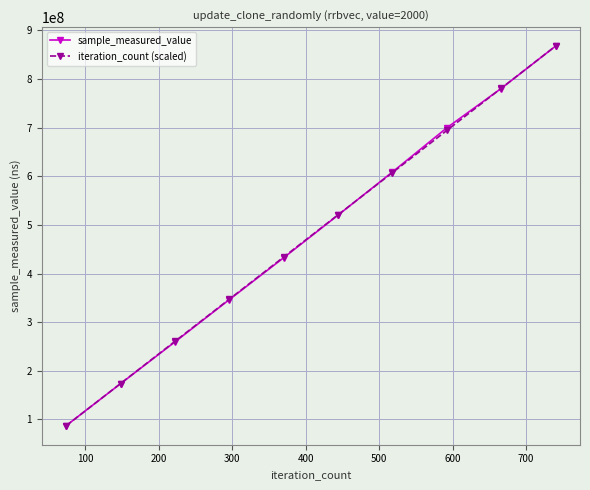

Which series has the widest spread of values?

iteration_count (scaled)